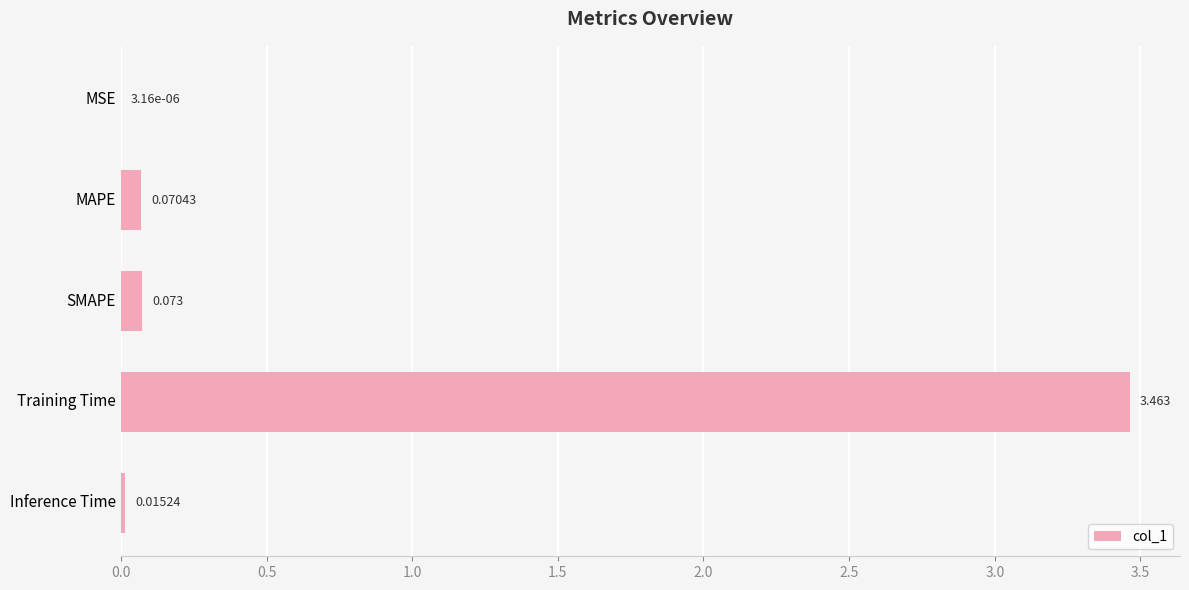

Which has a higher value, Inference Time or SMAPE?

SMAPE